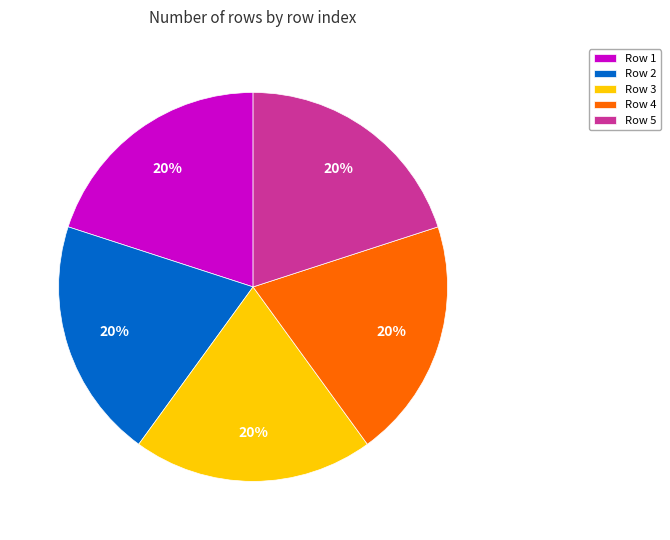

To the nearest percent, what percentage of the pie is Row 5?

20%